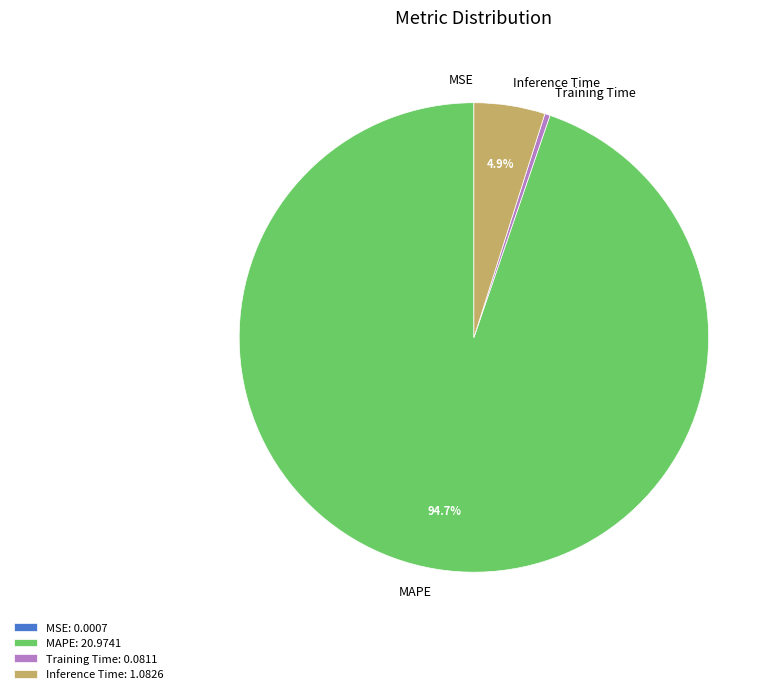

To the nearest percent, what is the average slice percentage?

25%